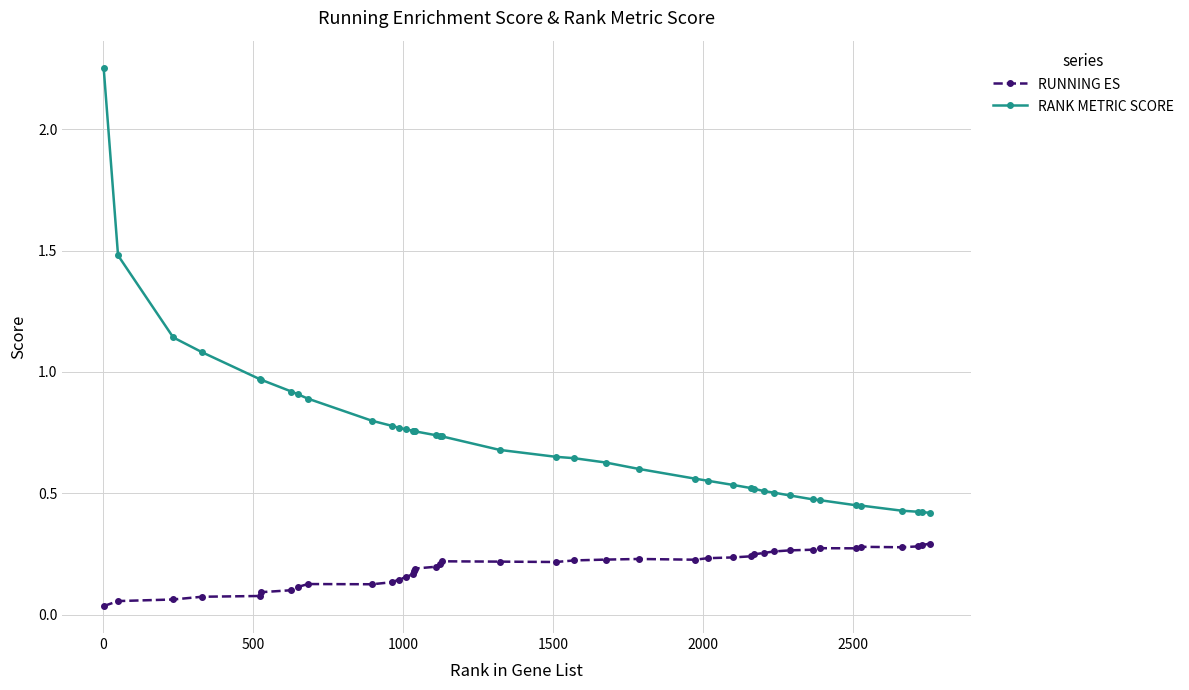

List the series in order of their overall mean, lowest first.

RUNNING ES, RANK METRIC SCORE